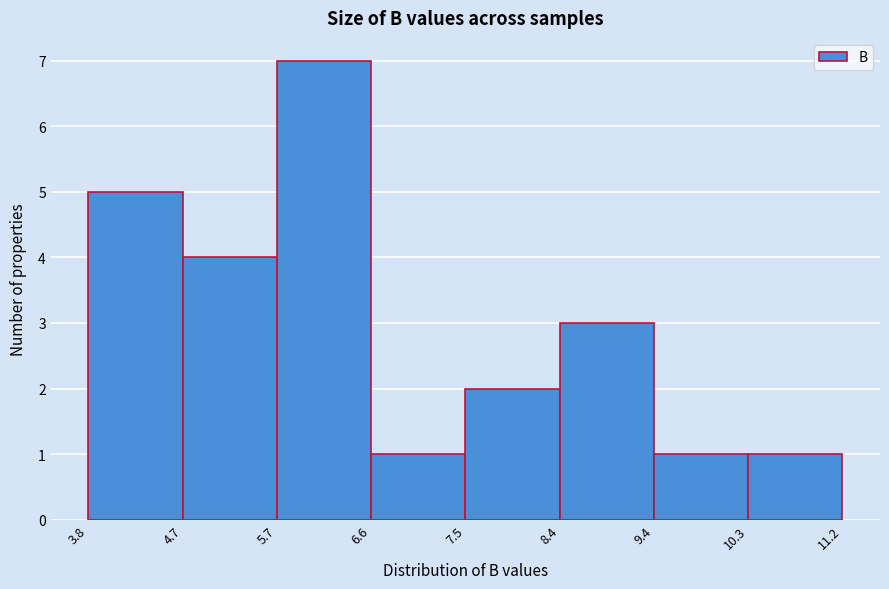

What is the height of the bar covering 5.7 to 6.6 on the x-axis? The values are not printed on the chart, so give them approximately, as read against the axis.

7